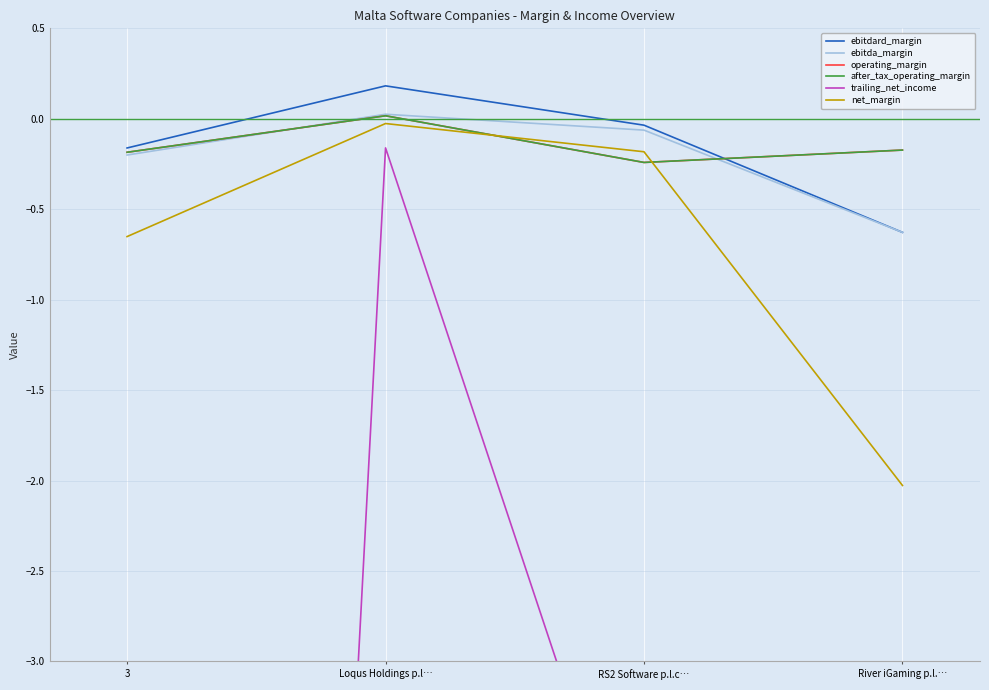

At 3, list the series in order from smallest to largest.

trailing_net_income, net_margin, ebitda_margin, operating_margin, after_tax_operating_margin, ebitdard_margin